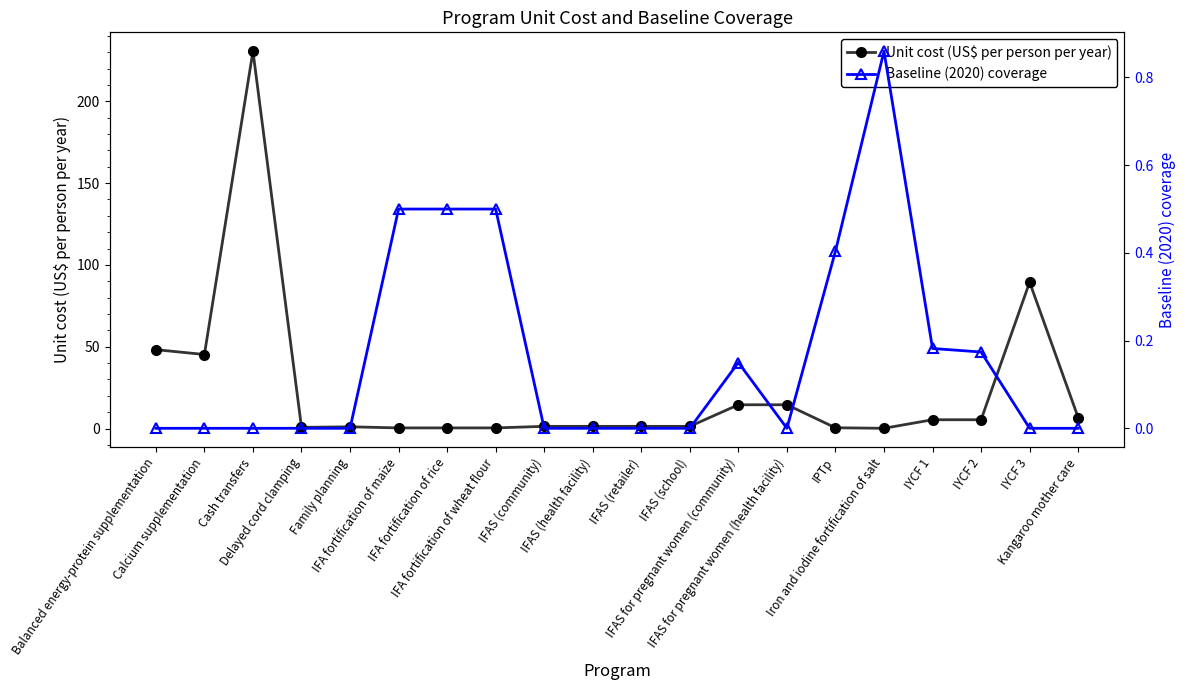

What is the difference between the maximum and minimum values in the Unit cost (US$ per person per year) series?

230.5